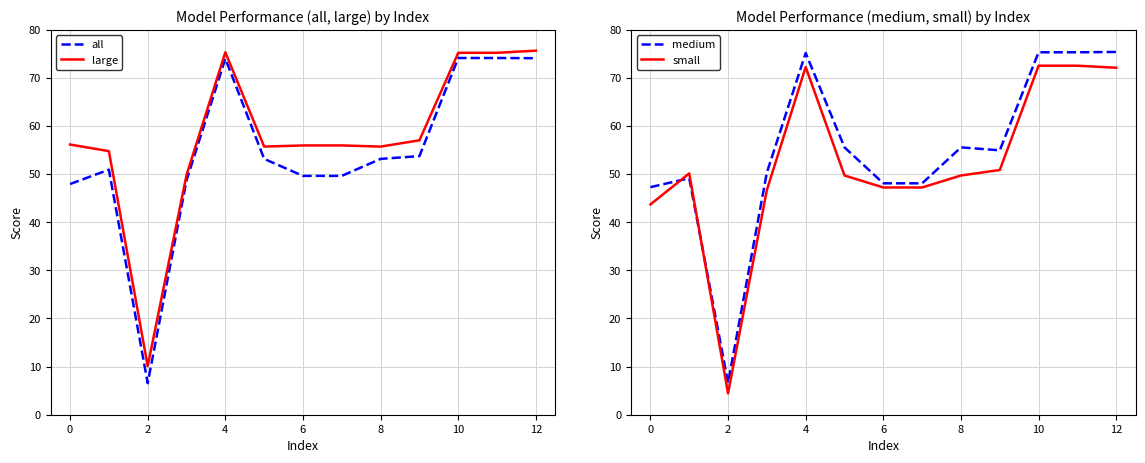

What is the maximum value for large?

75.6